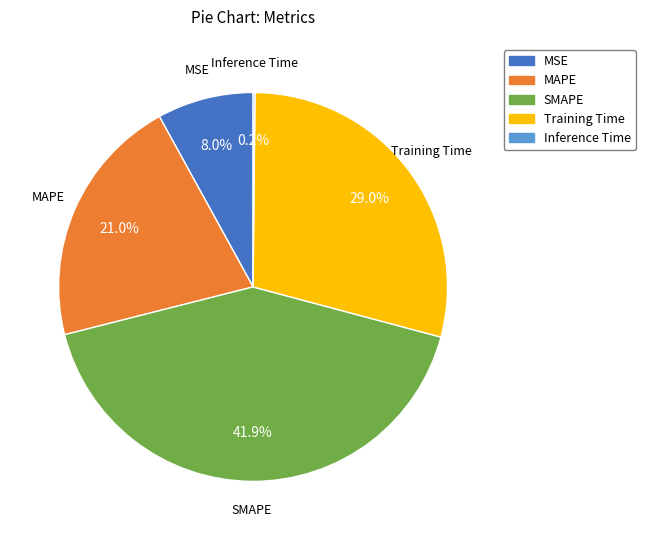

Combined, do Training Time and SMAPE account for over 50%?

Yes